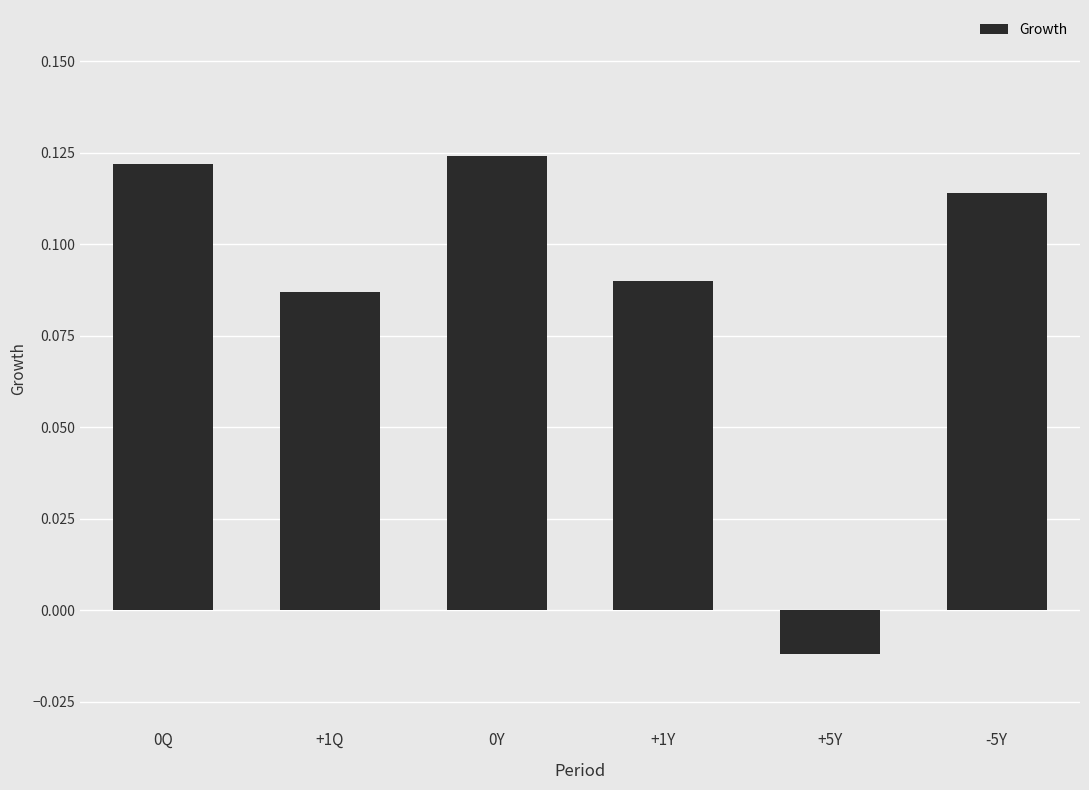

What position from the right is 0Q?

6